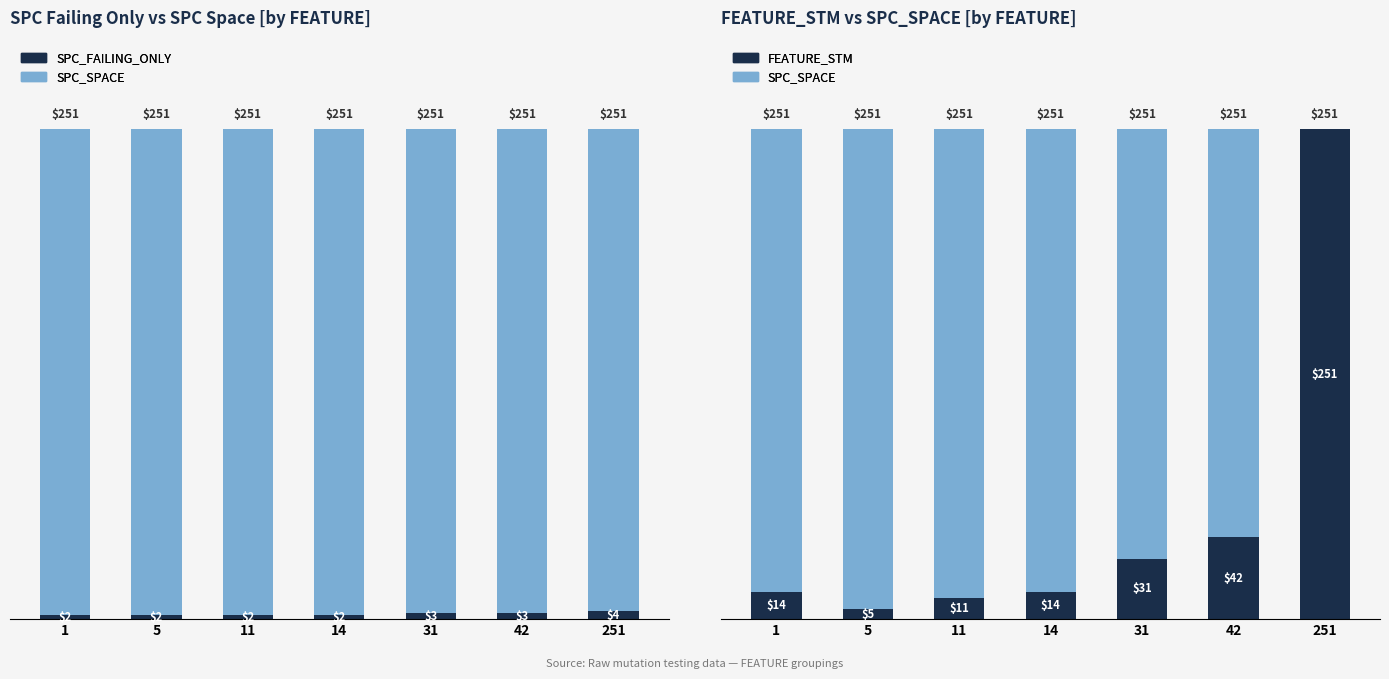

Is it true that SPC_FAILING_ONLY equals 2 at 14?

True